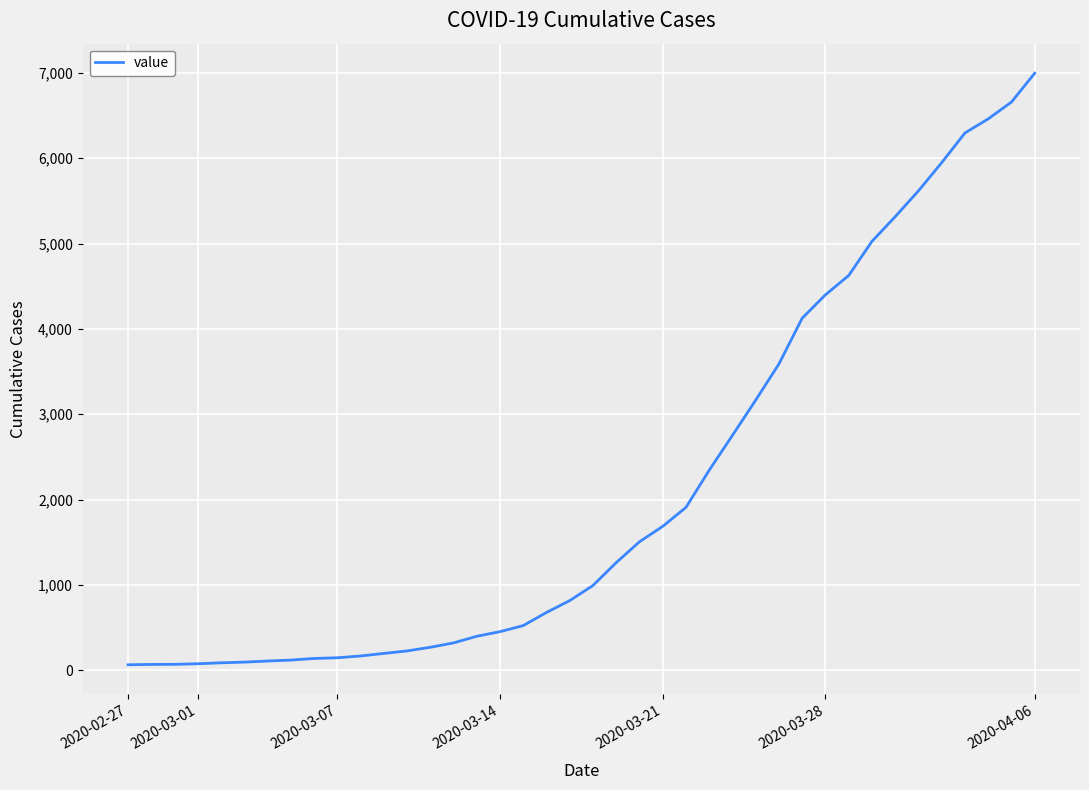

What is the difference between the maximum and minimum values?

6931